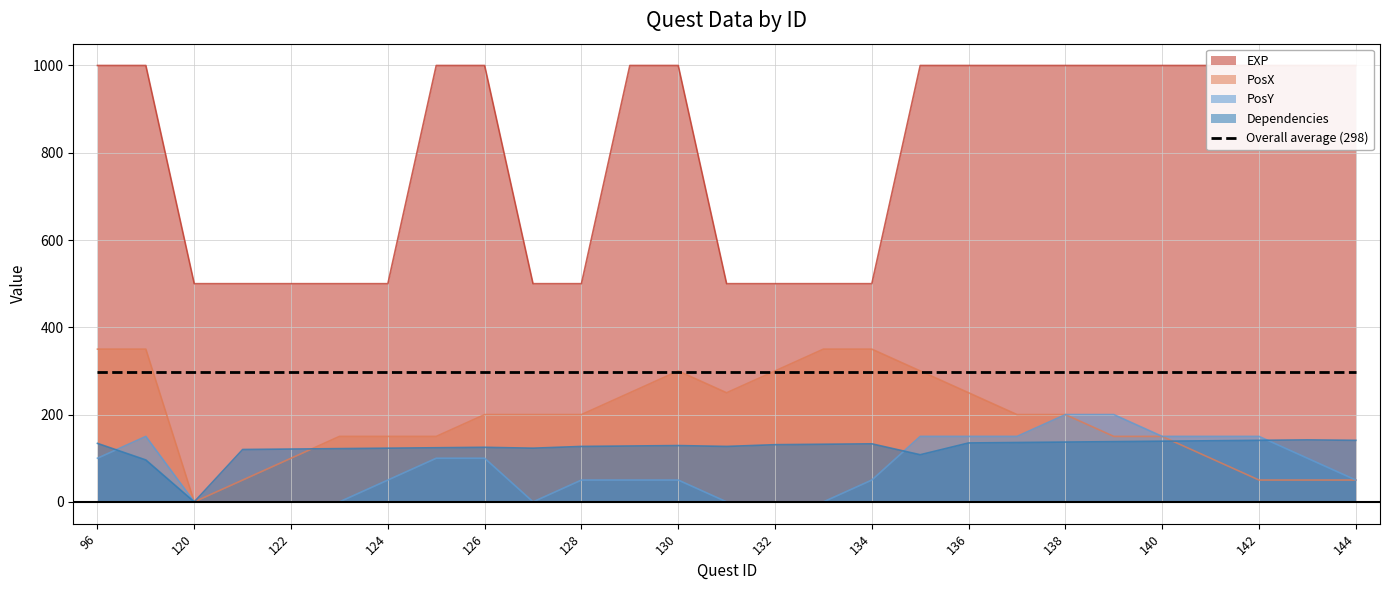

At which category is the sum across all series the highest?

108